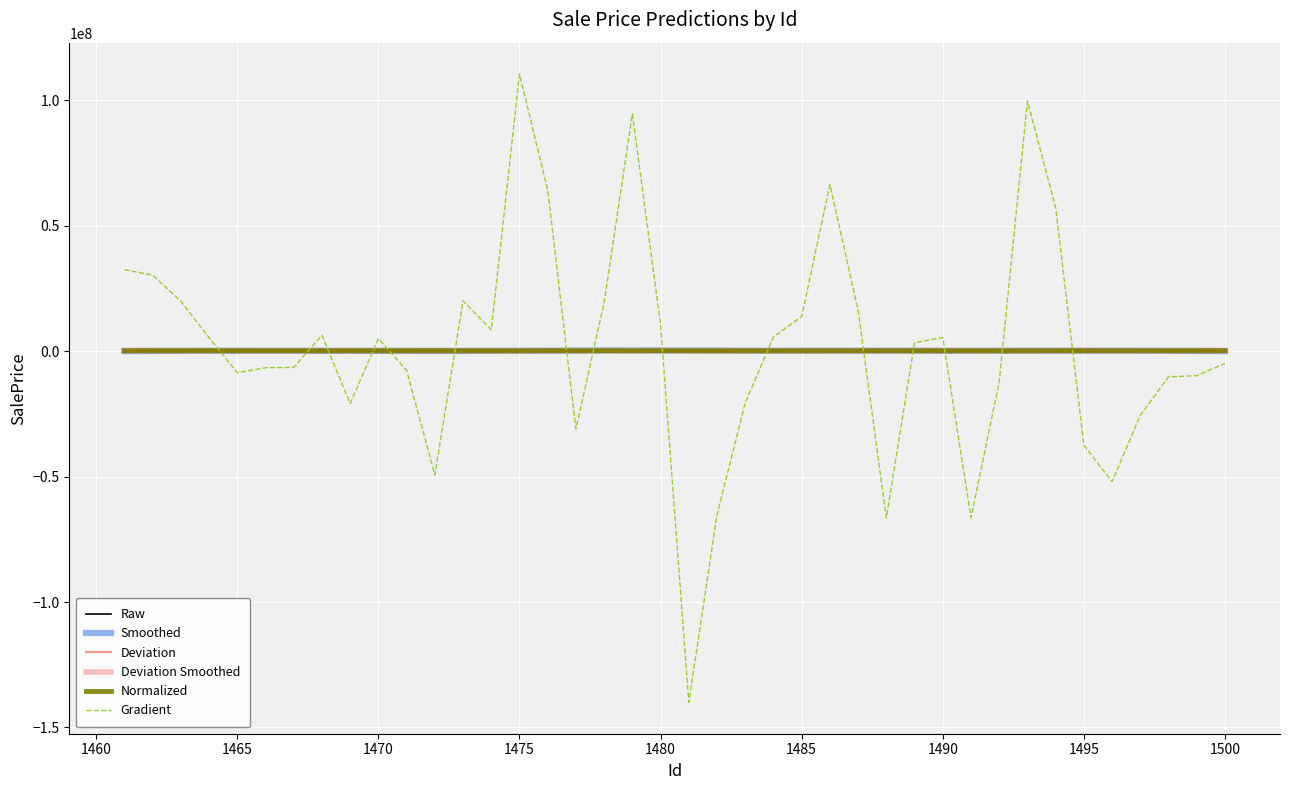

How many values in the Smoothed series exceed 191783?

20